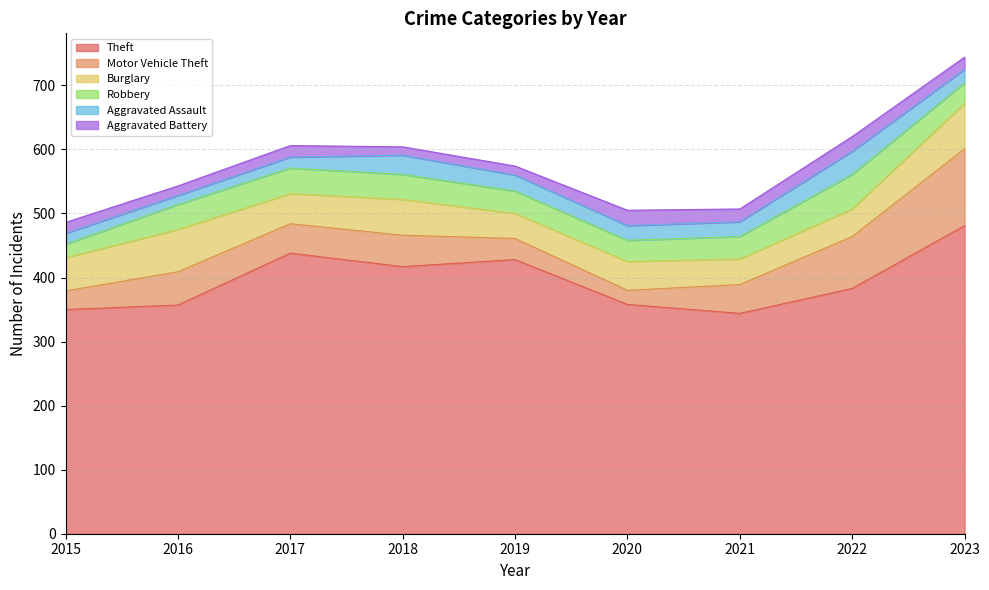

How many lines are shown in the chart?

6